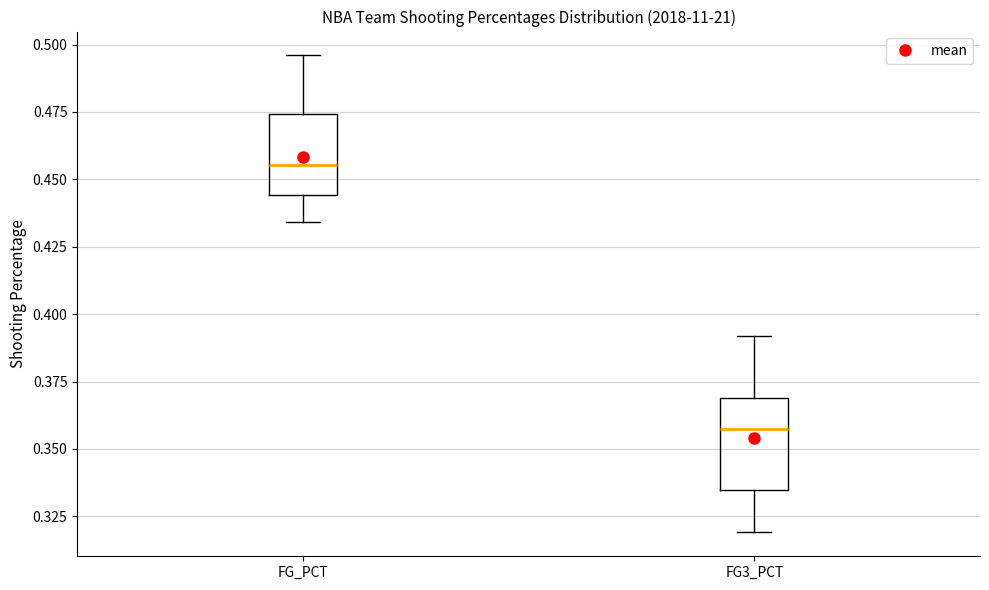

Where is the lower edge of the box for FG3_PCT on the y-axis? The values are not printed on the chart, so give them approximately, as read against the axis.

0.335